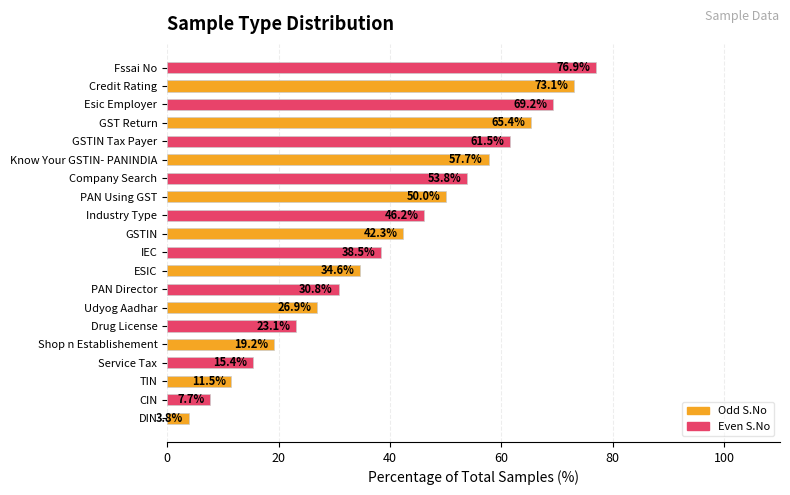

What is the average value?

40.4